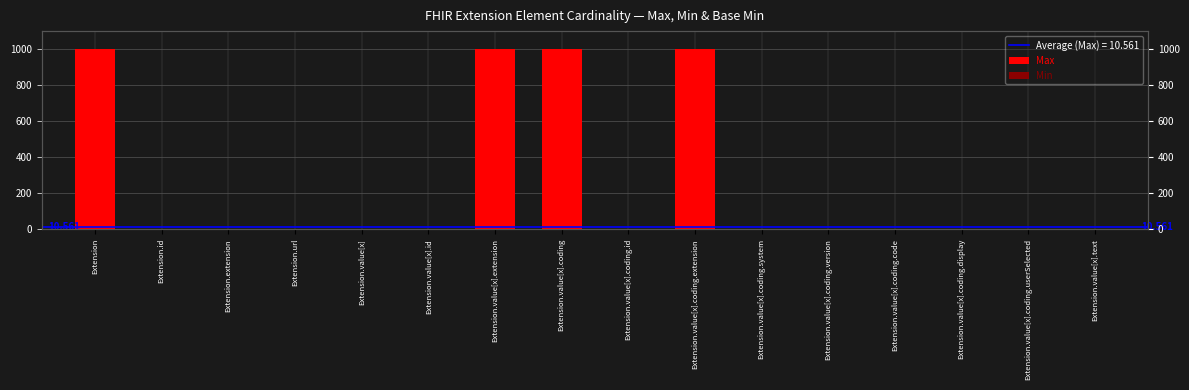

Which category has the highest value across all series?

Extension